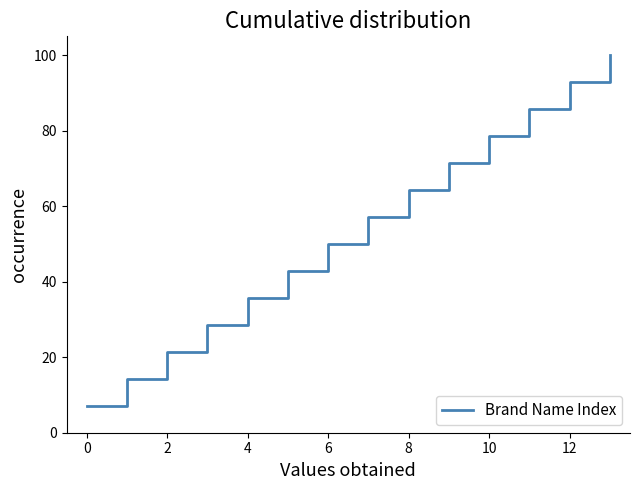

What is the maximum value shown in the chart?

100.0